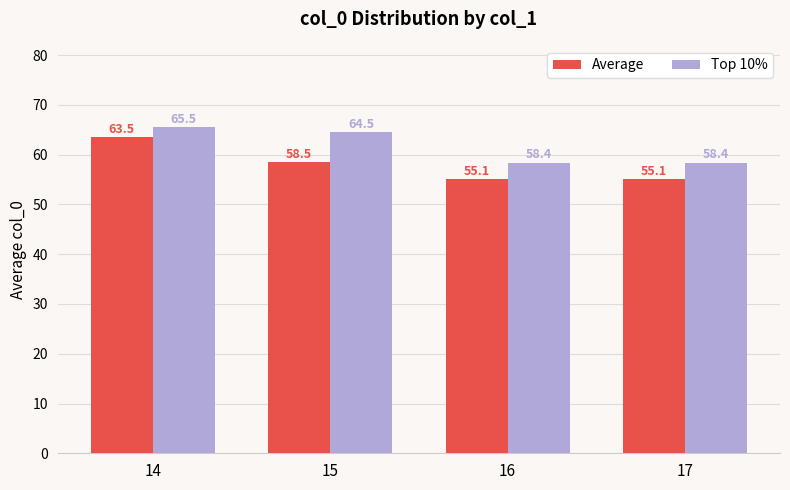

What value does the Average series have at 14?

63.5